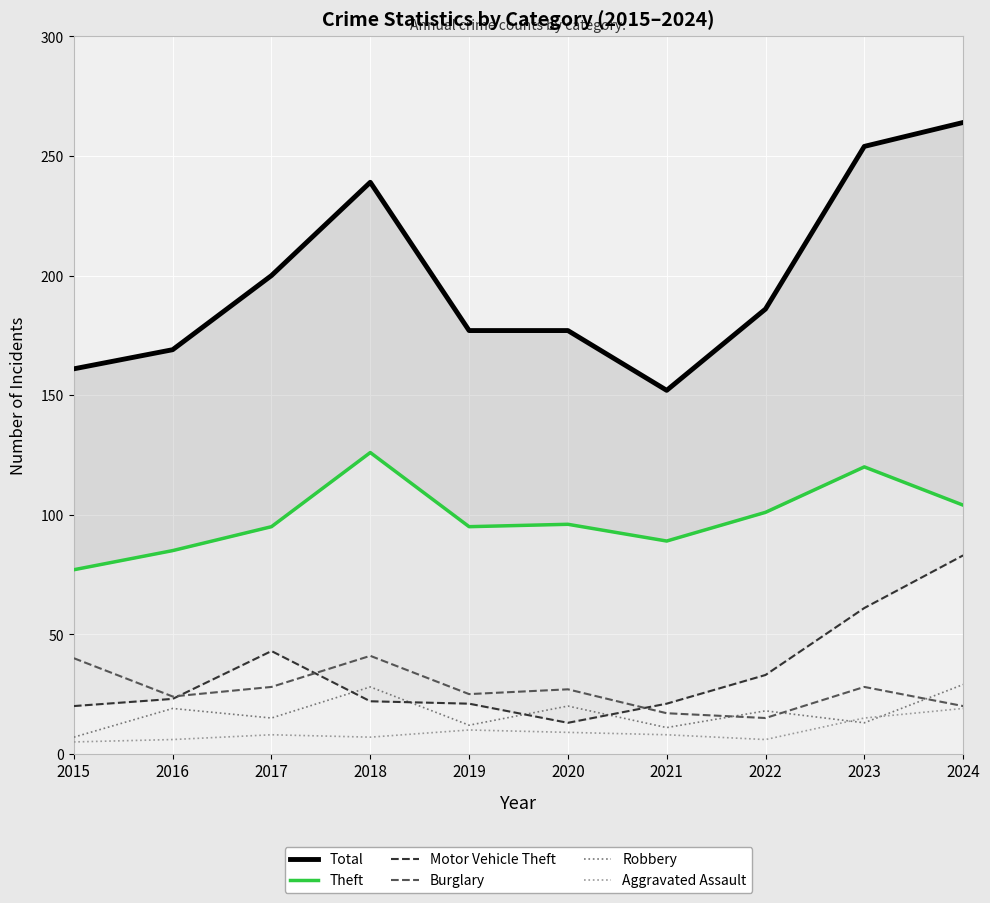

Reading left to right, list all the values displayed in this chart.

Total: 2015=161	2016=169	2017=200	2018=239	2019=177	2020=177	2021=152	2022=186	2023=254	2024=264
Theft: 2015=77	2016=85	2017=95	2018=126	2019=95	2020=96	2021=89	2022=101	2023=120	2024=104
Motor Vehicle Theft: 2015=20	2016=23	2017=43	2018=22	2019=21	2020=13	2021=21	2022=33	2023=61	2024=83
Burglary: 2015=40	2016=24	2017=28	2018=41	2019=25	2020=27	2021=17	2022=15	2023=28	2024=20
Robbery: 2015=7	2016=19	2017=15	2018=28	2019=12	2020=20	2021=11	2022=18	2023=13	2024=29
Aggravated Assault: 2015=5	2016=6	2017=8	2018=7	2019=10	2020=9	2021=8	2022=6	2023=15	2024=19